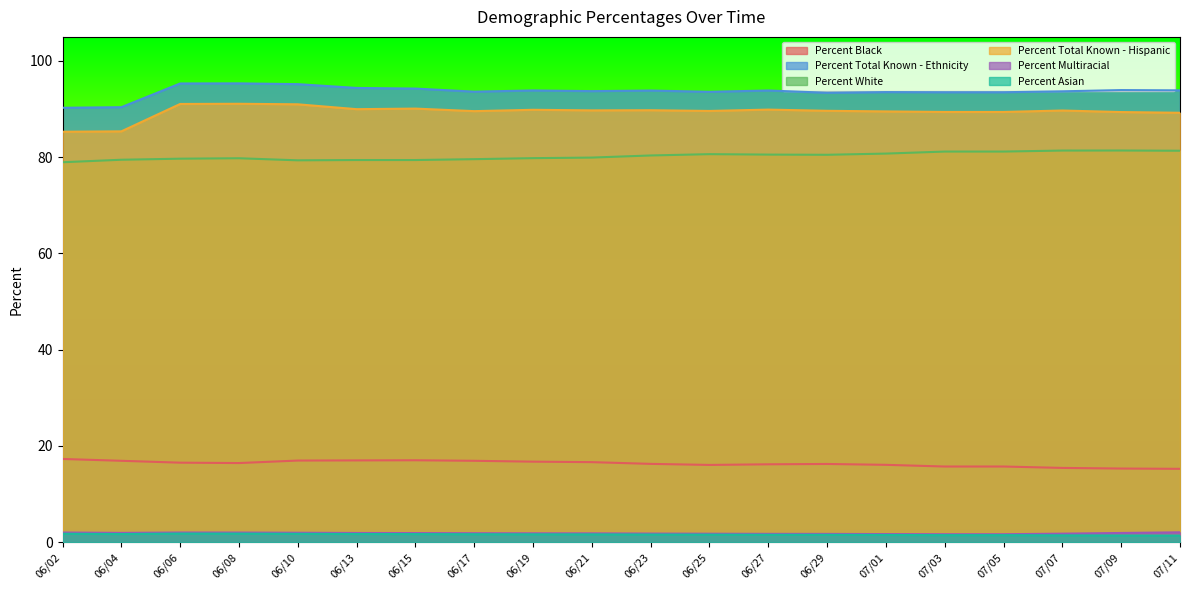

True or false: Percent Total Known - Hispanic and Percent Multiracial intersect in this chart.

False